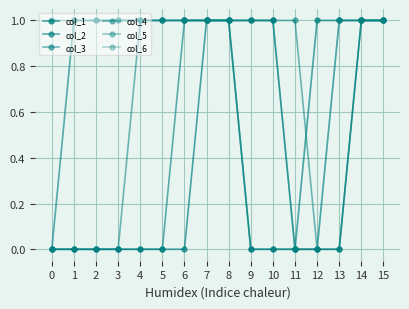

How many data points does each series have?

16